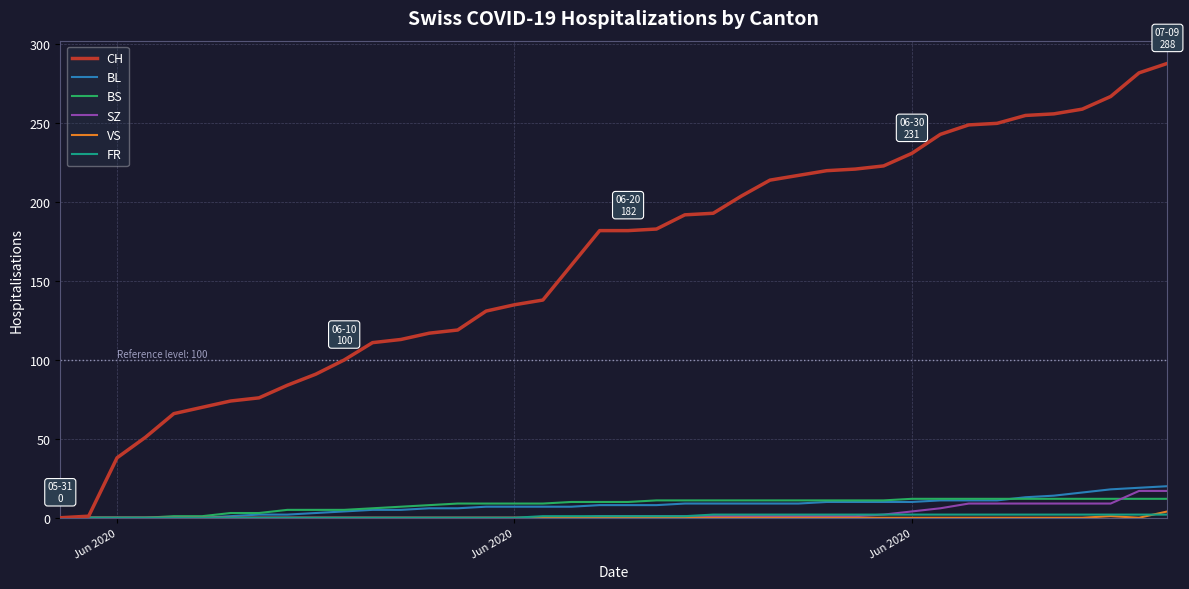

Which series has the largest total across all categories?

CH